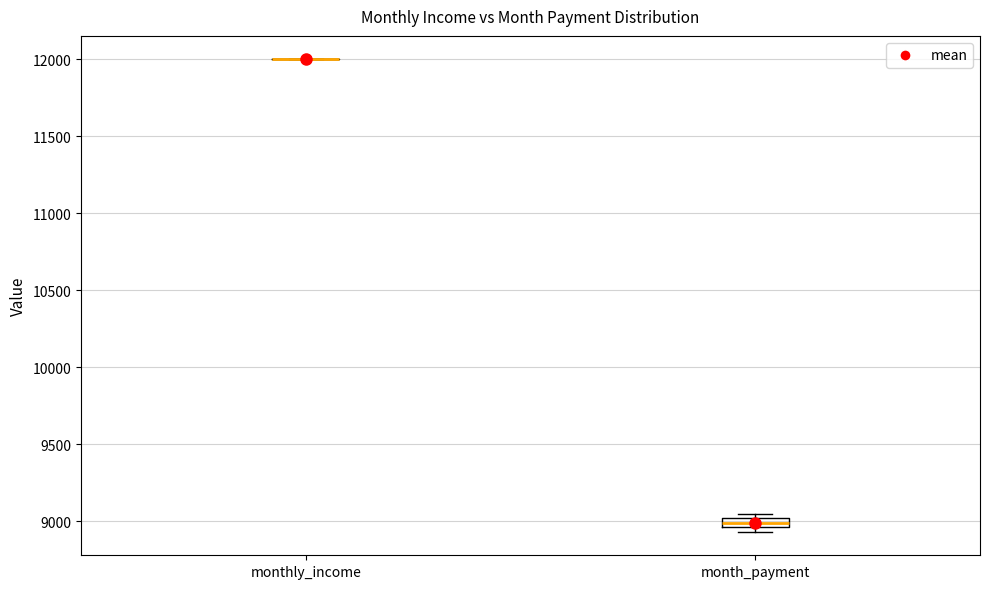

Where is the lower edge of the box for month_payment on the y-axis? The values are not printed on the chart, so give them approximately, as read against the axis.

8950